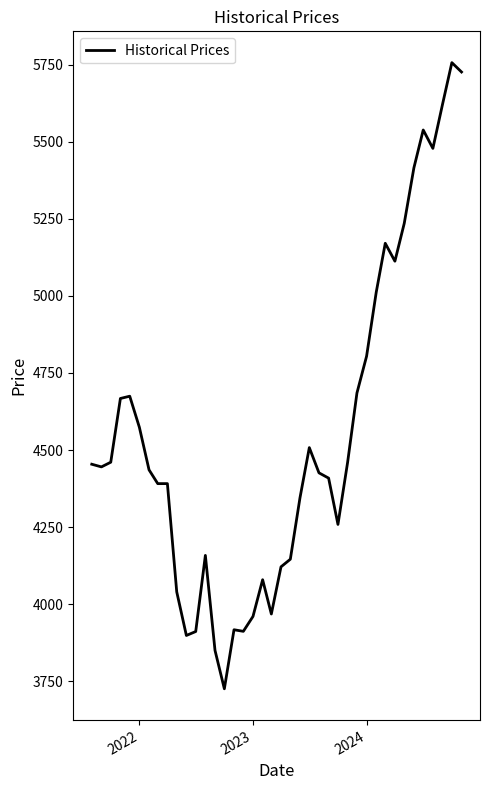

What is the maximum value shown in the chart?

5756.3